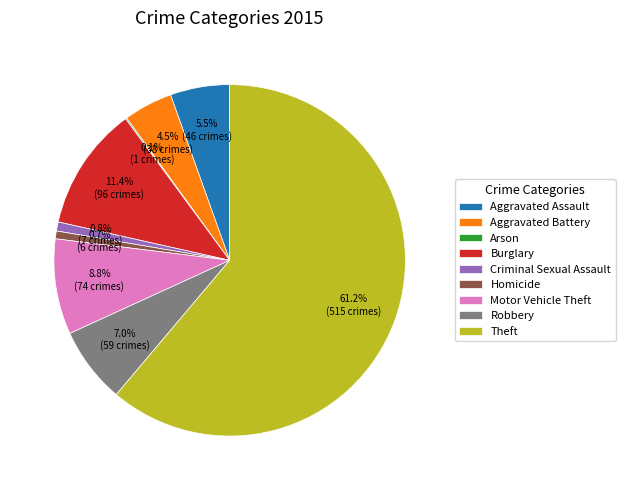

To the nearest percent, what is the difference between the largest and smallest slice percentages?

61%